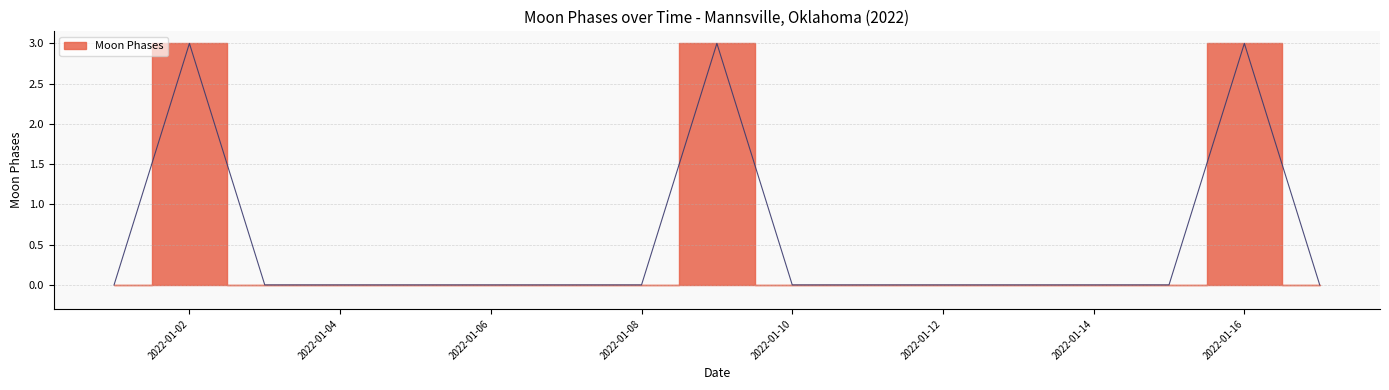

At which category does the data reach its first local peak?

2022-01-02